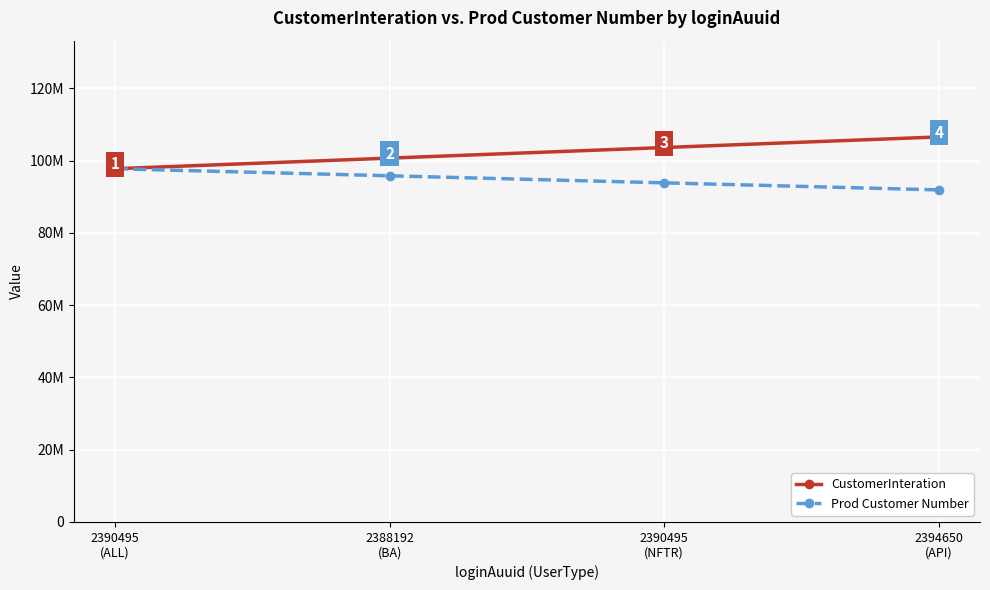

True or false: CustomerInteration and Prod Customer Number intersect in this chart.

False